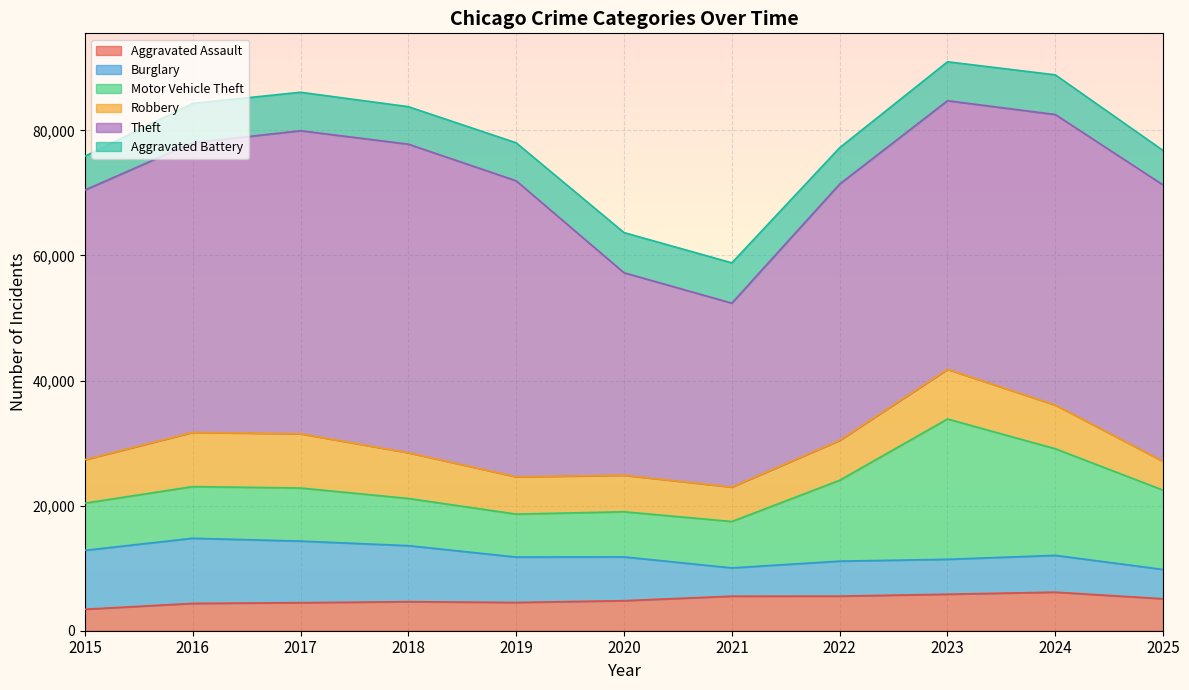

What is the lowest value of the Aggravated Assault series?

3433